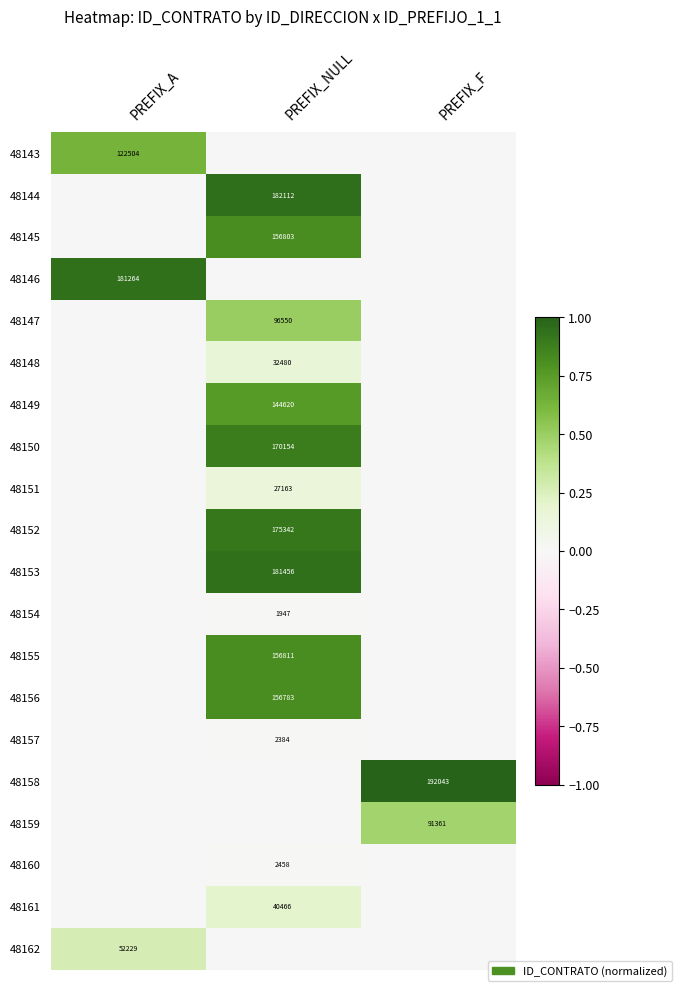

The value of 48155 at PREFIX_NULL is 70142. True or false?

False